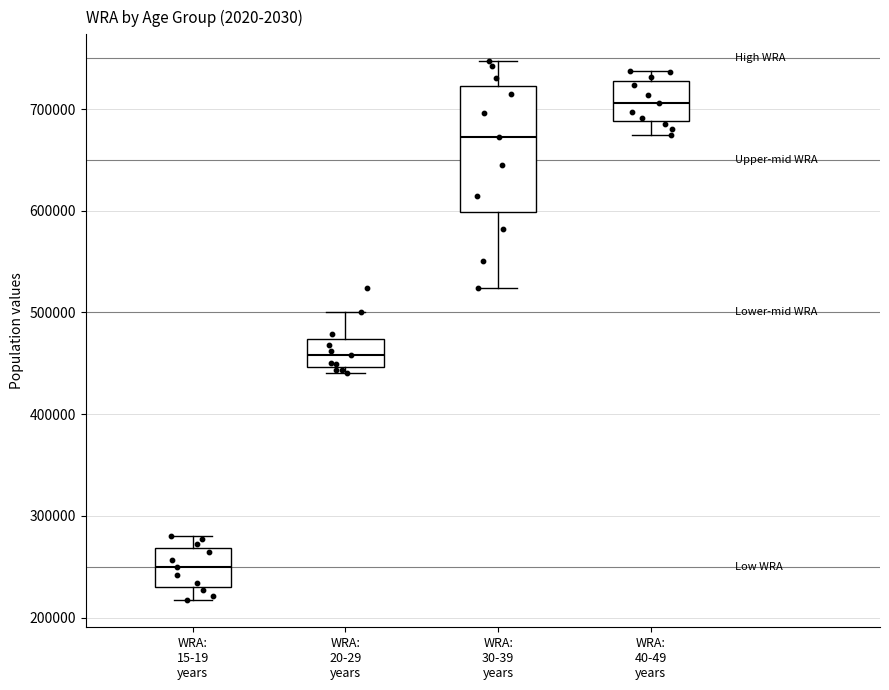

Where does the lower whisker of the box for WRA: 40-49 years end on the y-axis? The values are not printed on the chart, so give them approximately, as read against the axis.

680000